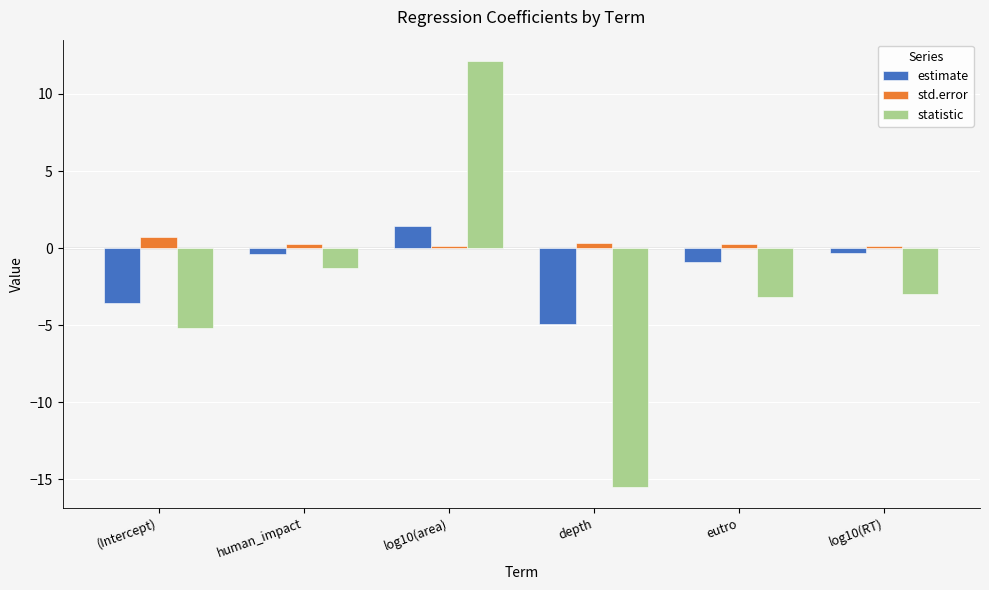

Which series has the largest total across all categories?

std.error